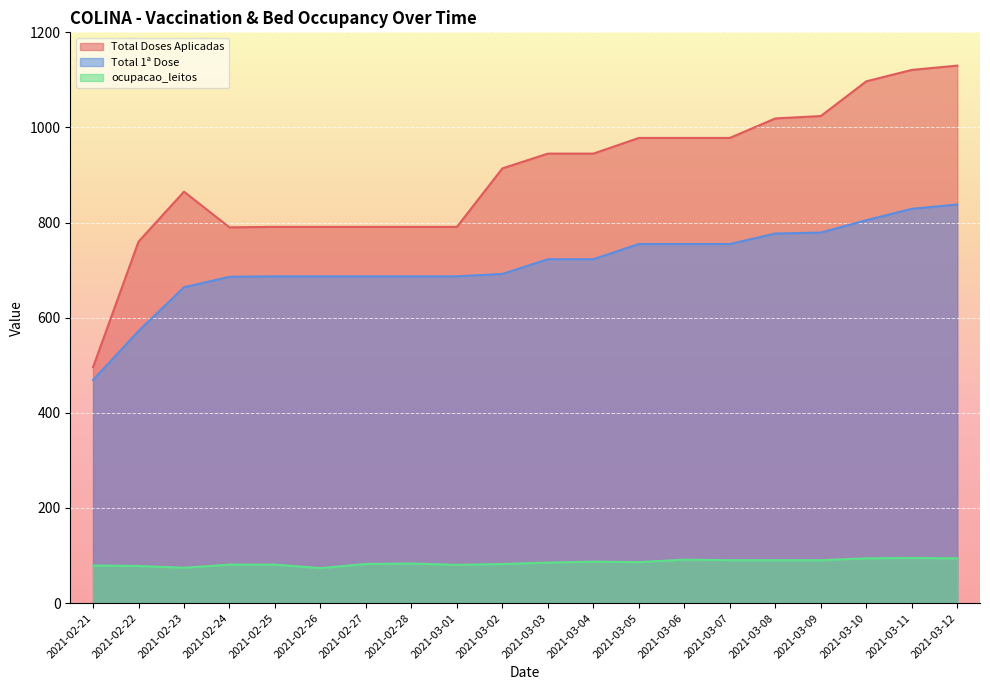

Between 2021-03-02 and 2021-02-22, which is larger?

2021-03-02